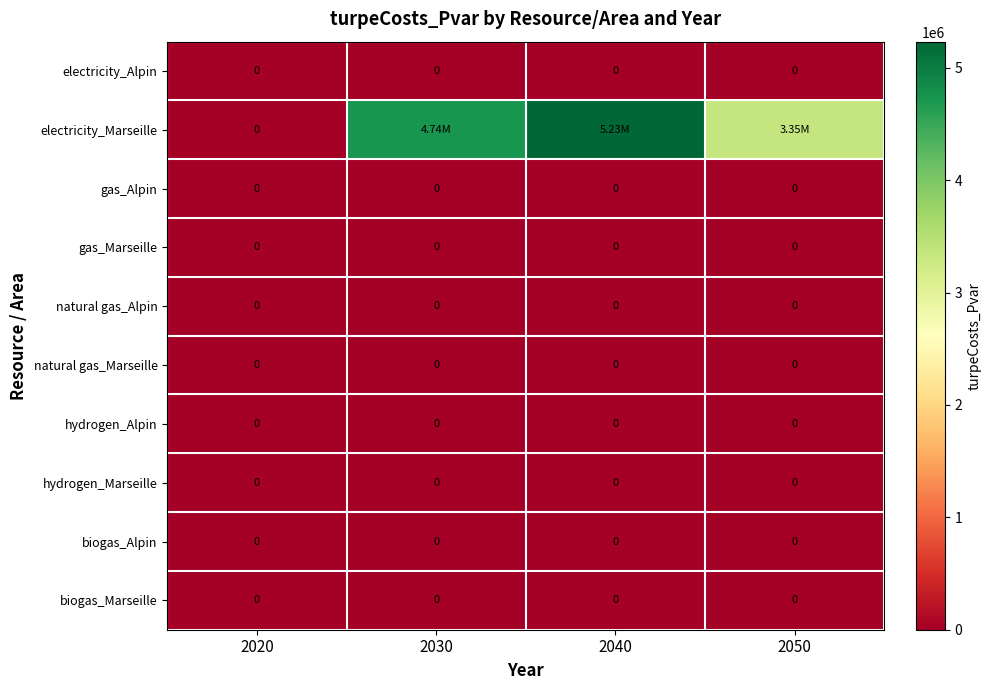

What is the greatest value displayed?

5232149.0